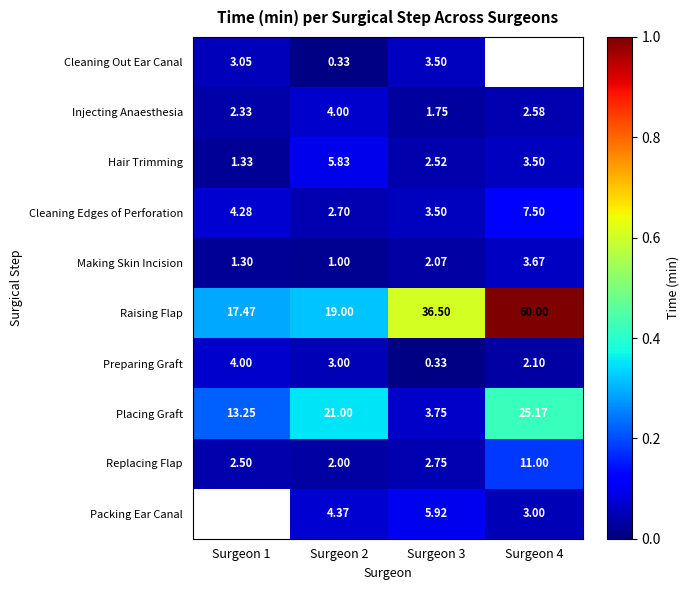

What is the minimum value shown in the chart?

0.3